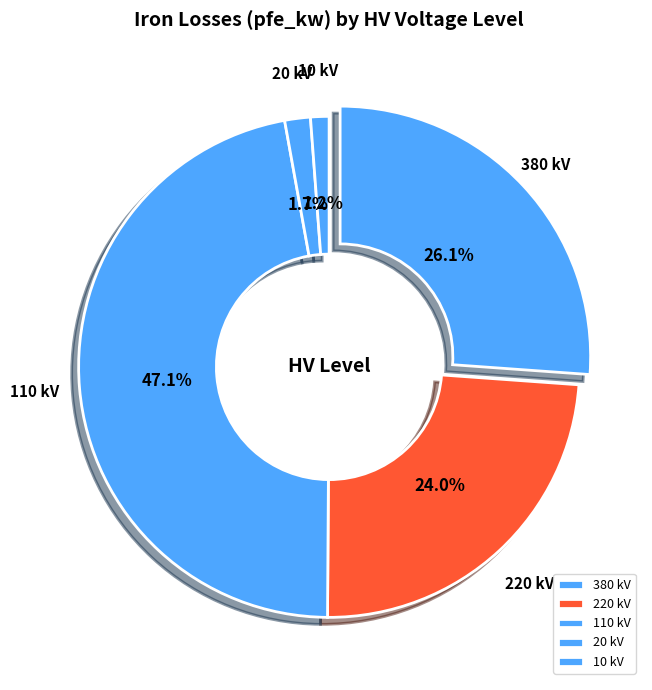

Is there any slice that represents more than half of the pie?

No